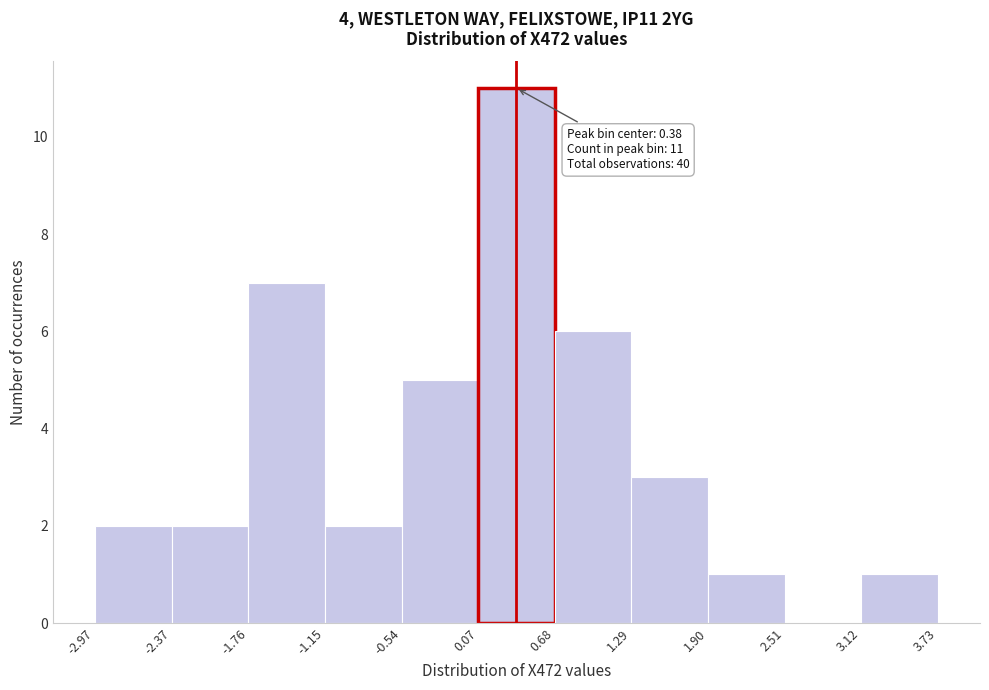

Which range on the x-axis has the tallest bar?

0.07 to 0.68